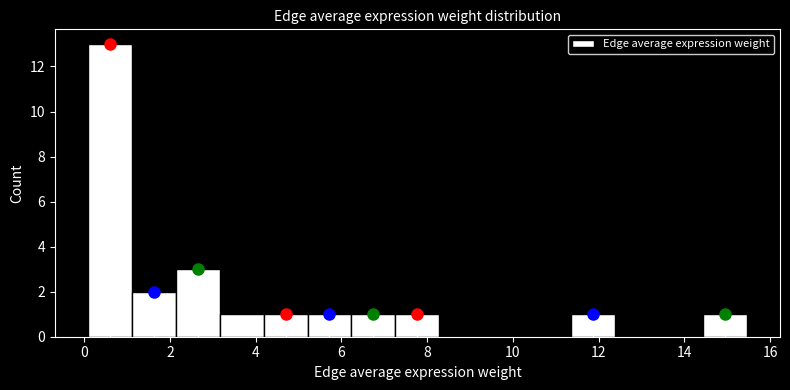

Over which range of the x-axis is the bar tallest?

0.0 to 1.2